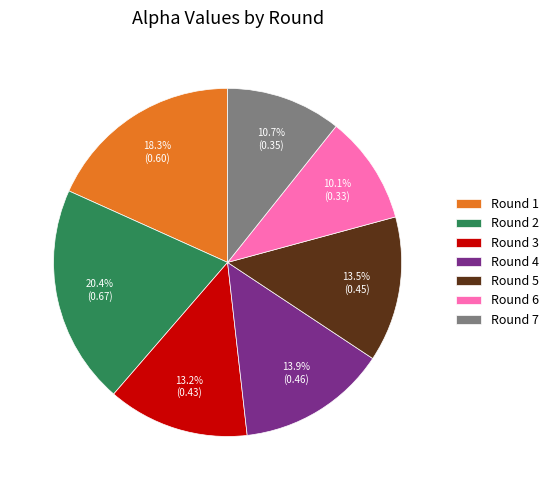

True or false: Round 4 accounts for 14% of the total.

True